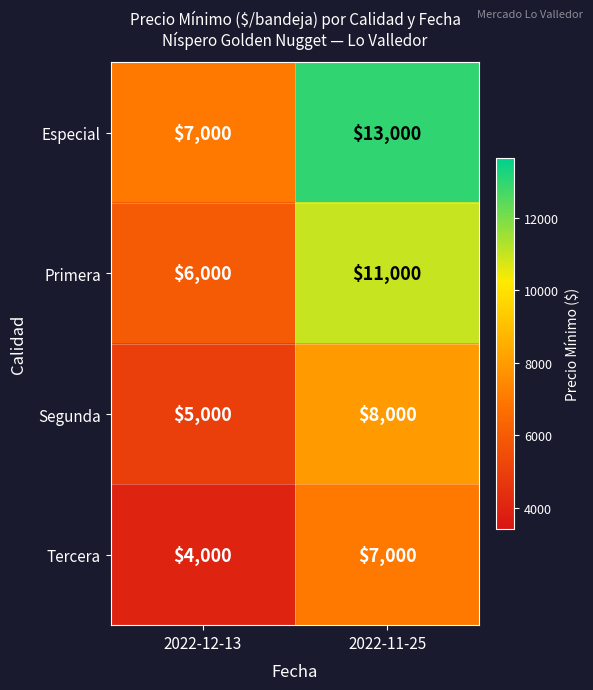

How many data points in Primera are less than 11000?

1